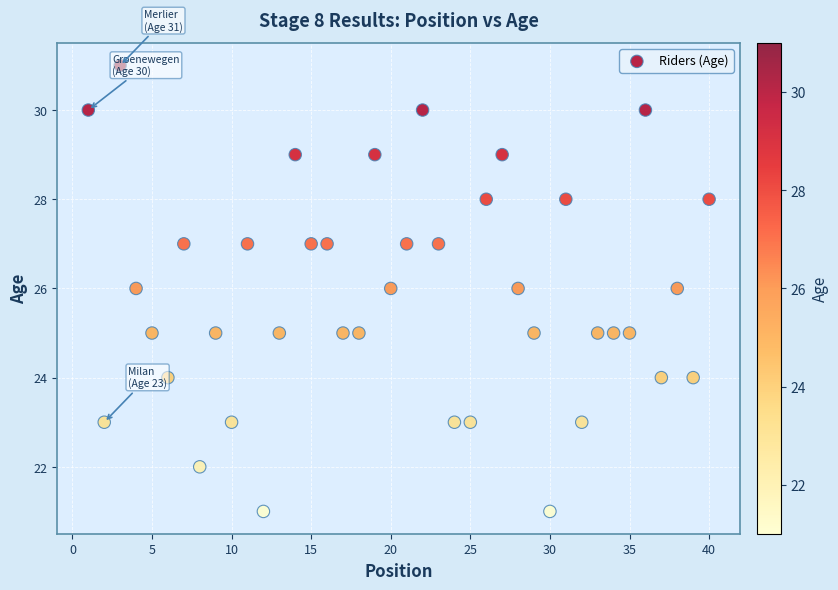

What is the range of X values (max minus min)?

39